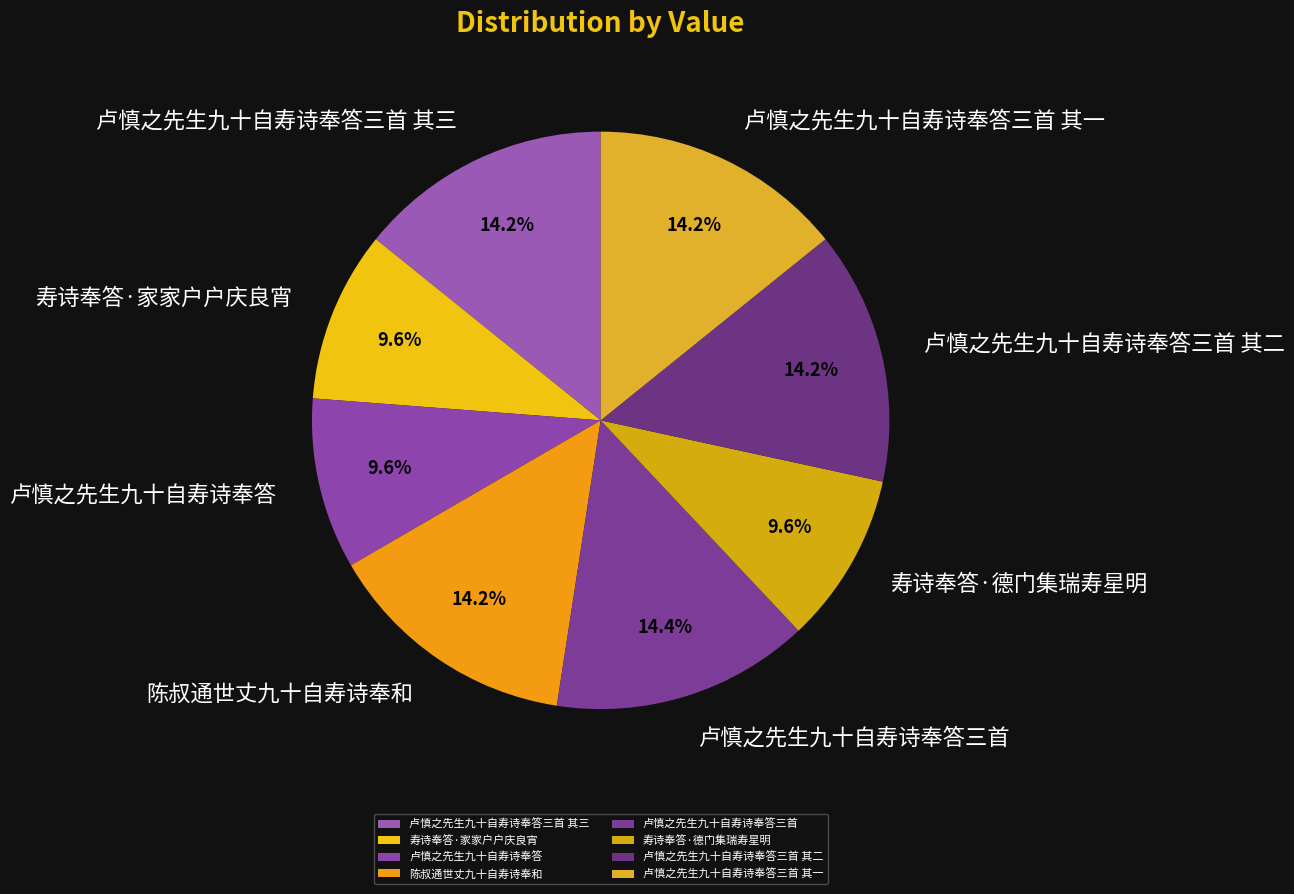

To the nearest percent, what percentage of the pie is 卢慎之先生九十自寿诗奉答三首 其一?

14%